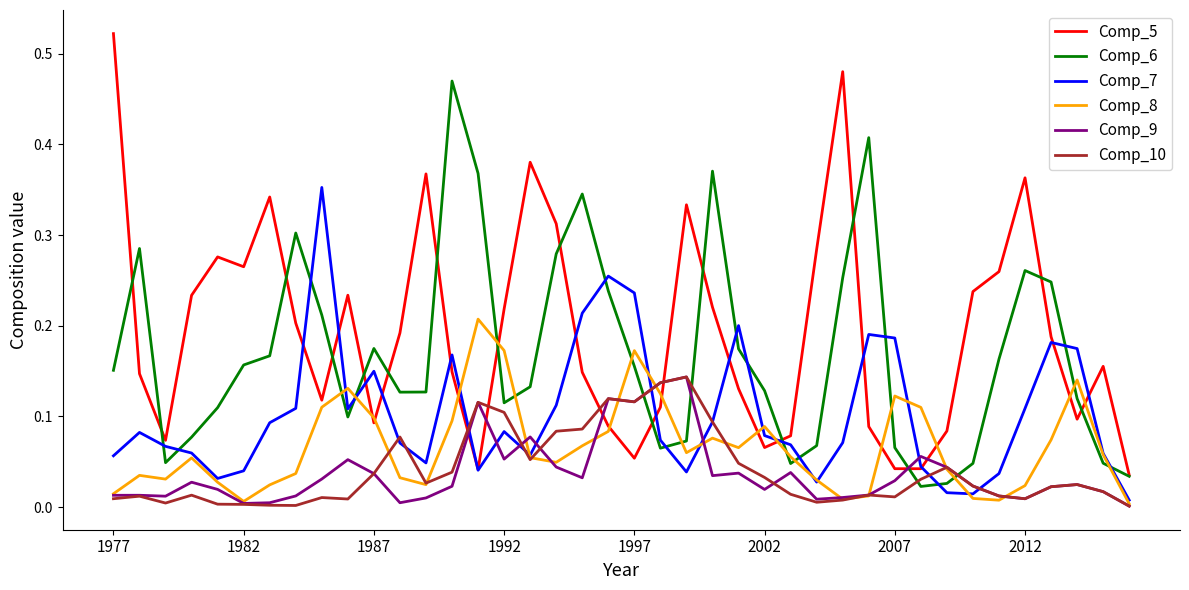

Which series has the largest total across all categories?

Comp_5